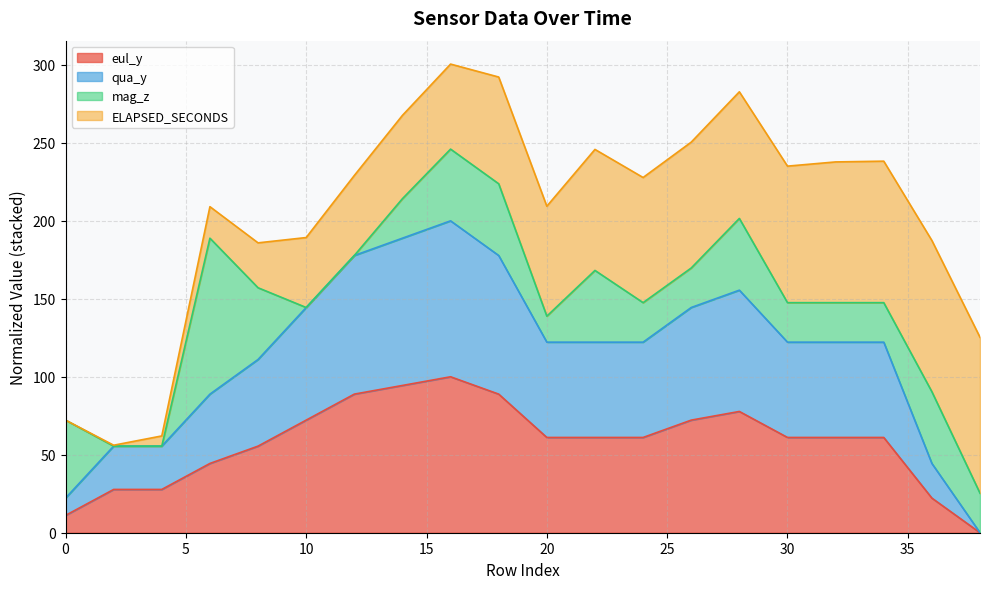

What is the maximum value for eul_y?

100.0